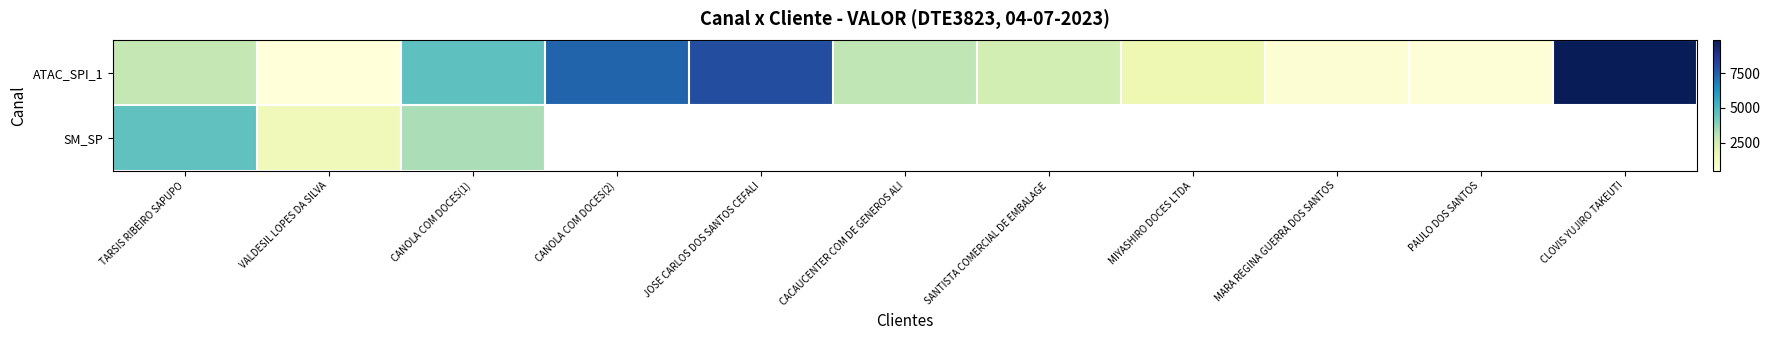

Which series changed the most between SANTISTA COMERCIAL DE EMBALAGE and MARA REGINA GUERRA DOS SANTOS?

ATAC_SPI_1